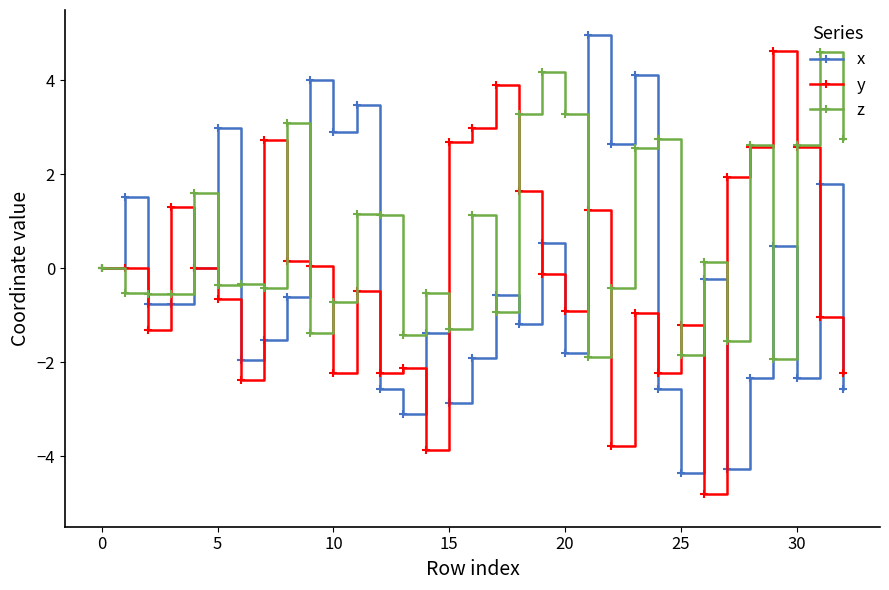

What is the greatest value displayed?

5.0